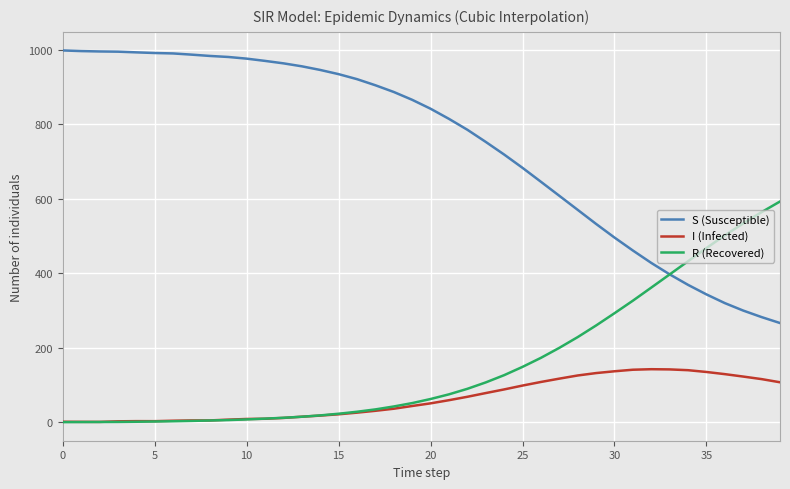

Rank the series by their maximum value, from highest to lowest.

S (Susceptible), R (Recovered), I (Infected)